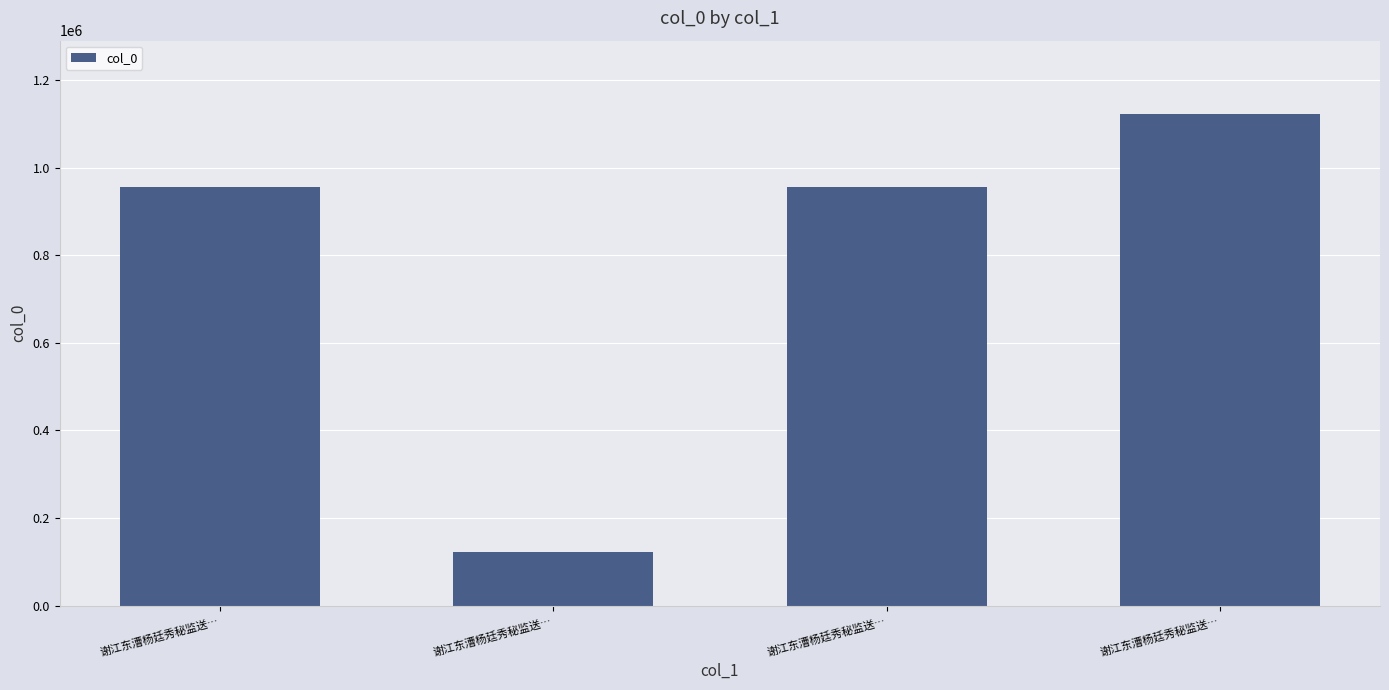

Reading left to right, what are all the values shown in this chart?

956748	122656	956747	1121654